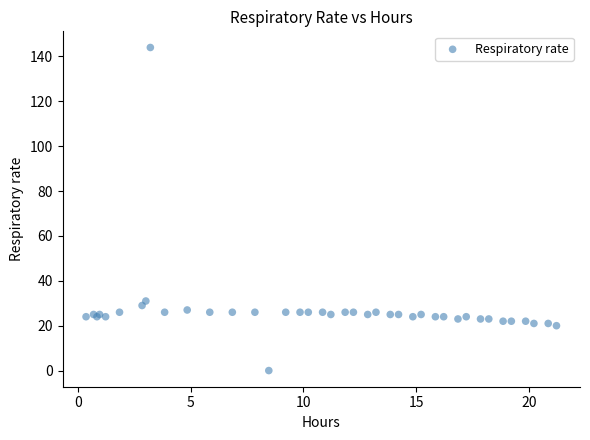

What Y value in the scatter plot is closest to 72?

31